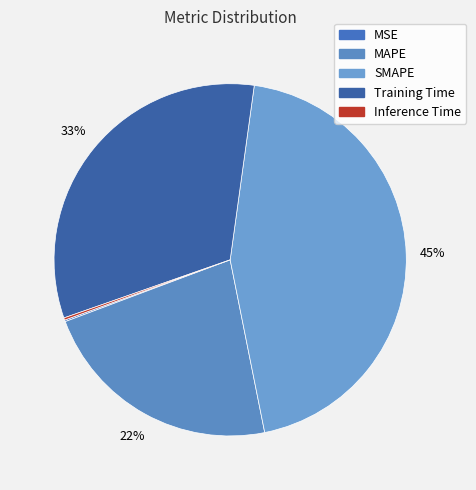

What percentage is the SMAPE slice, to the nearest percent?

45%